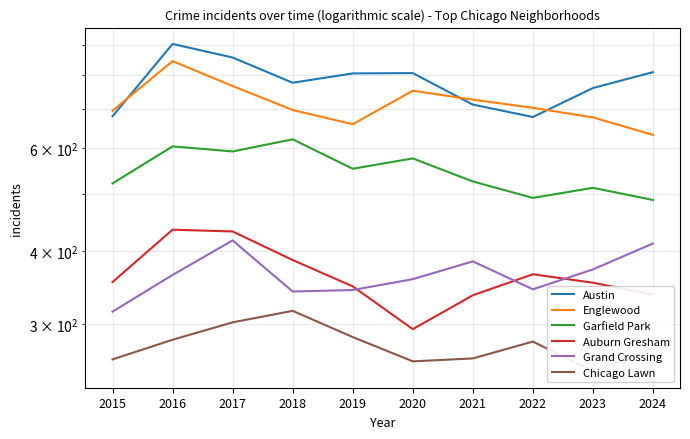

Is it true that Englewood equals 957 at 2023?

False